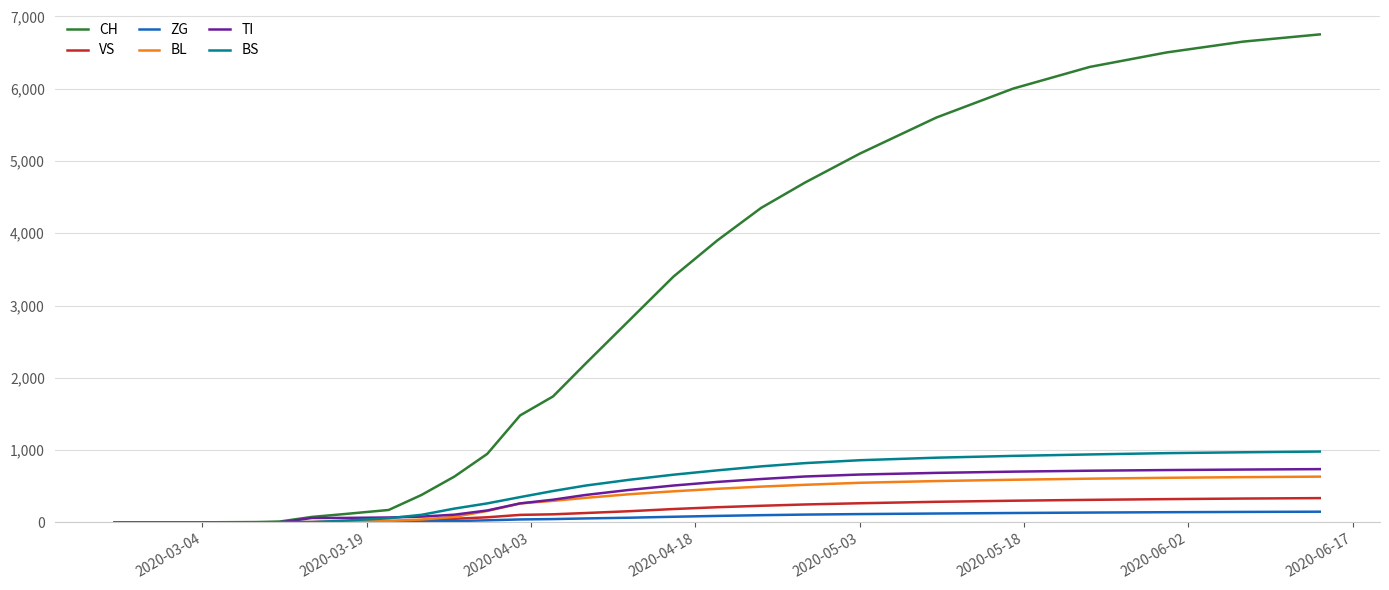

Which series has the largest total across all categories?

CH